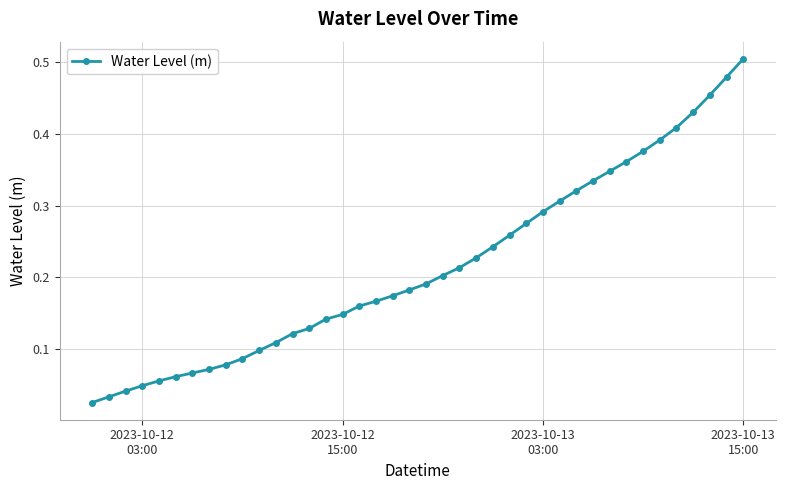

What is the sum of all values?

8.6